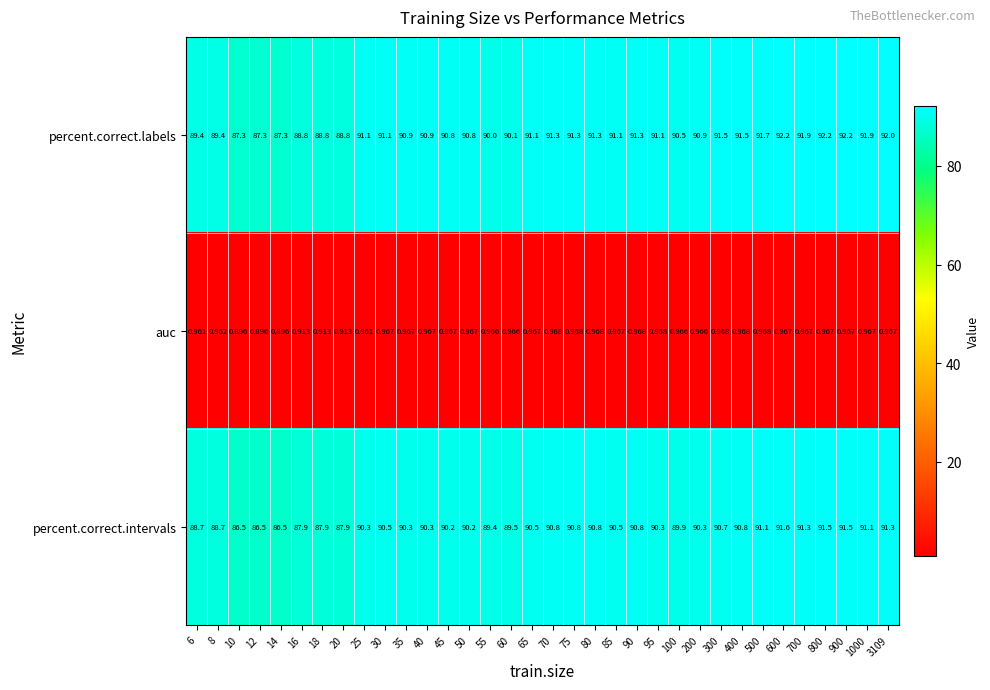

At which category is the sum across all series the highest?

600